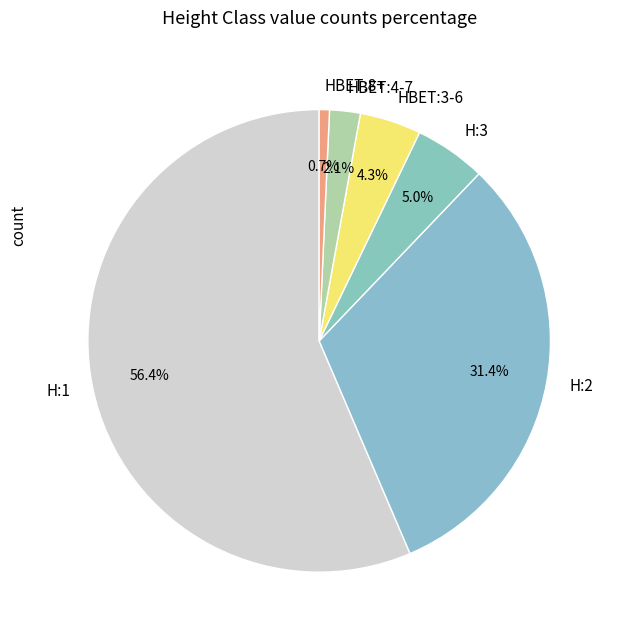

How many segments does this pie chart have?

6